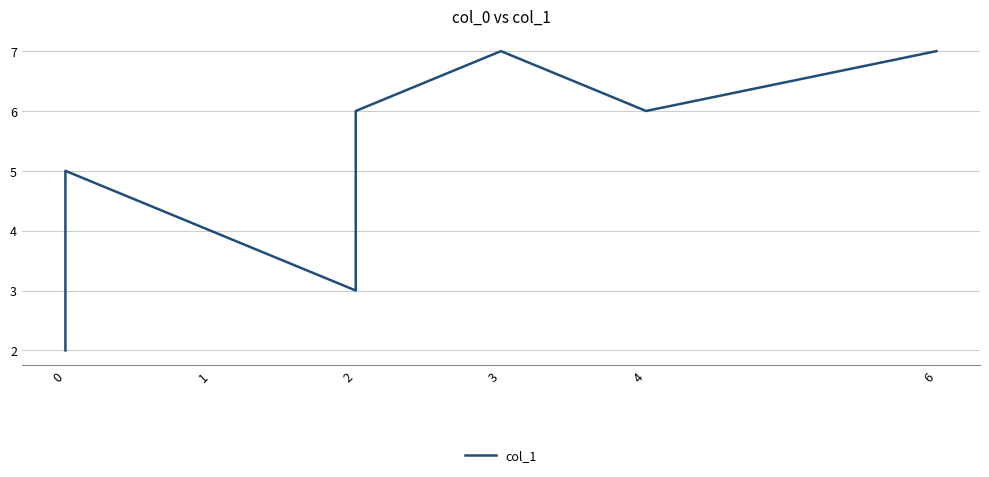

What is the change in value from 0 to 2?

+4